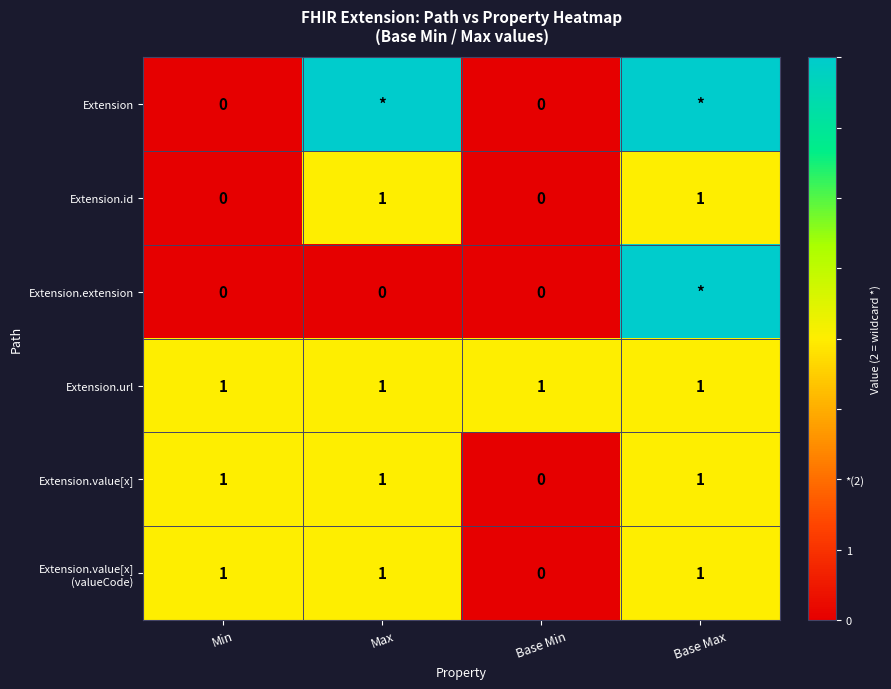

What is the sum of the Extension.url values at Max and Base Max?

2